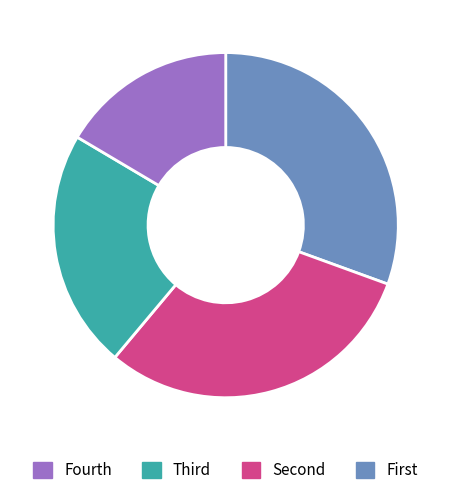

Does any single category account for the majority?

No